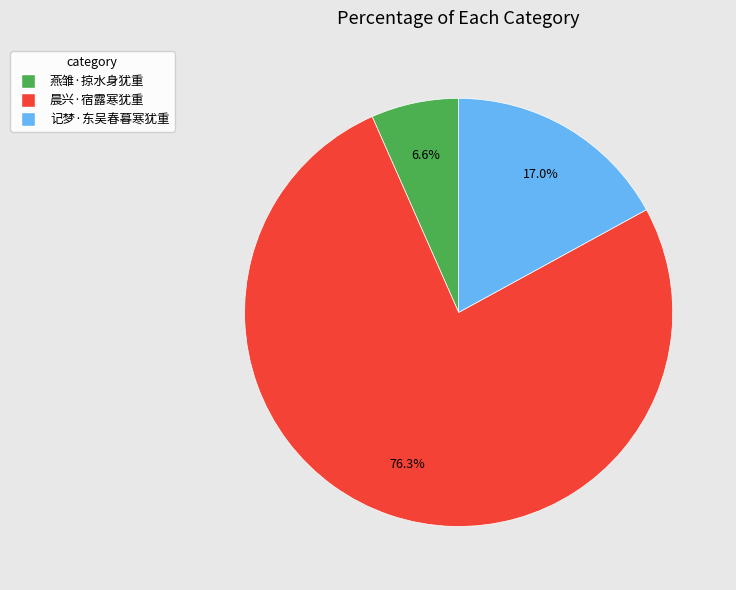

Approximately how many times larger is the value at 燕雏·掠水身犹重 compared to 晨兴·宿露寒犹重?

0.1